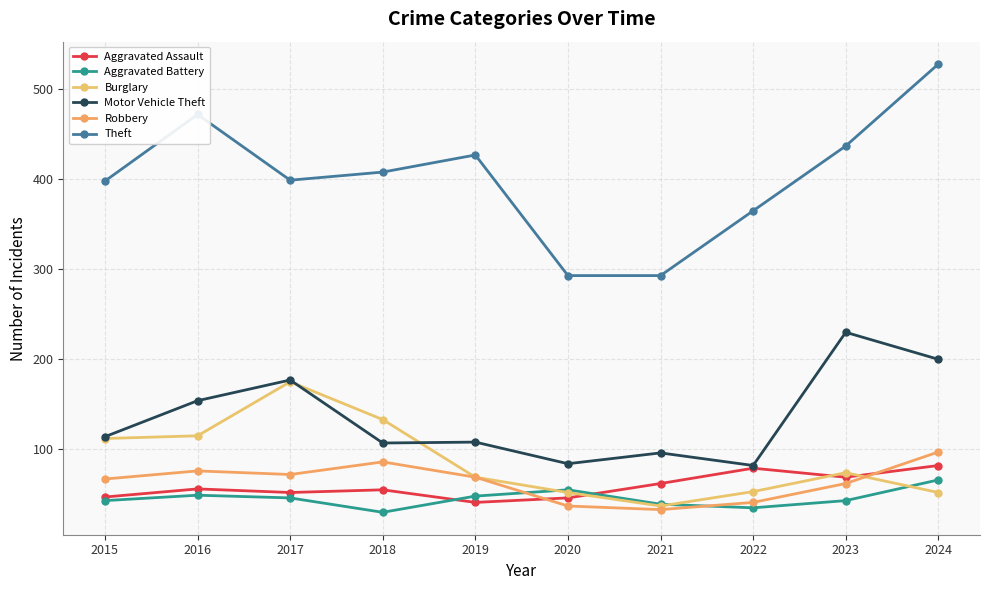

What is the difference between the Burglary values at 2021 and 2019?

32